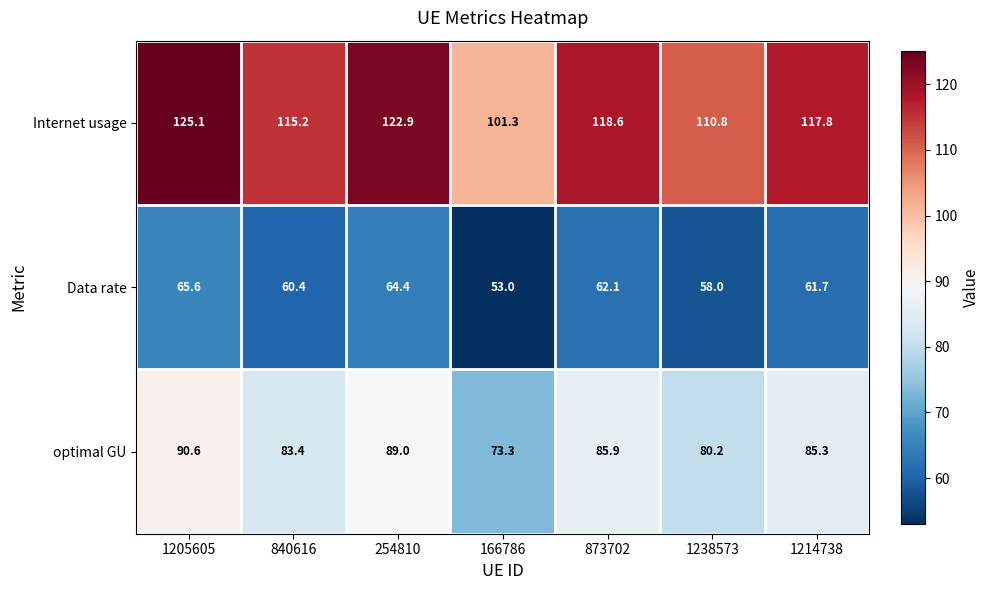

Which series has the largest range (max minus min)?

Internet usage